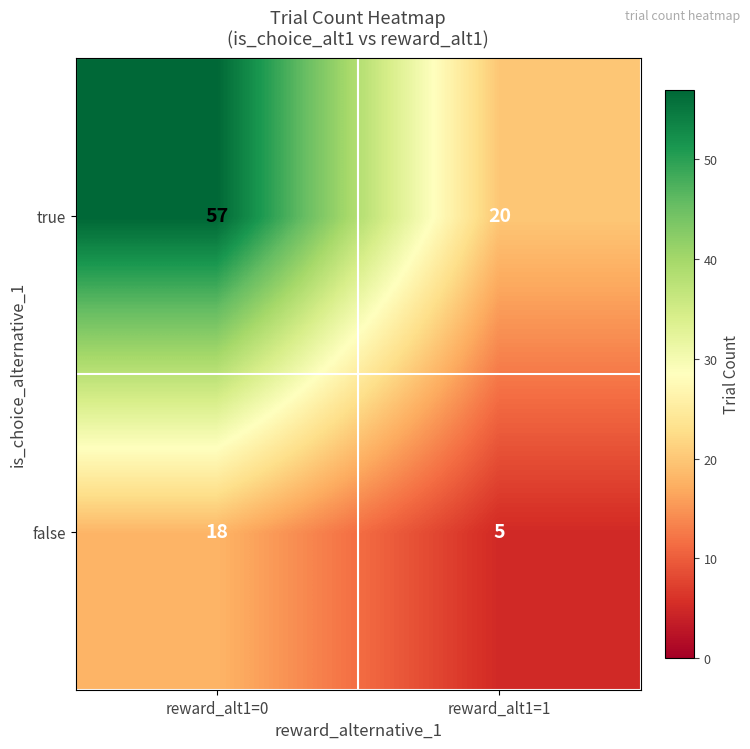

List the series in order of their peak value, highest first.

true, false